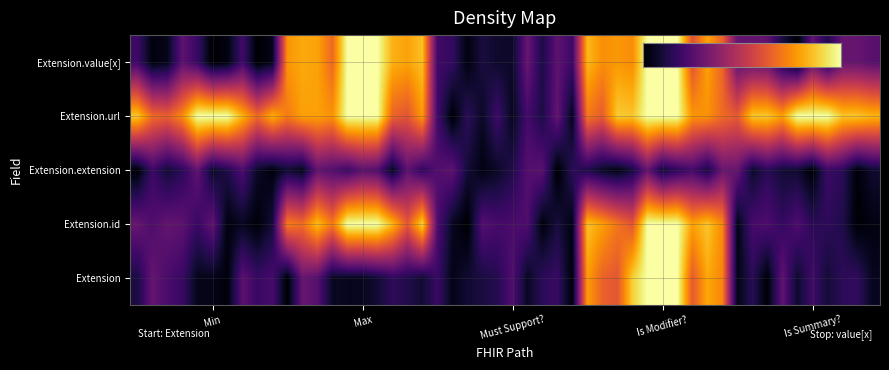

Which category has the highest value in the Extension.value[x] series?

Max